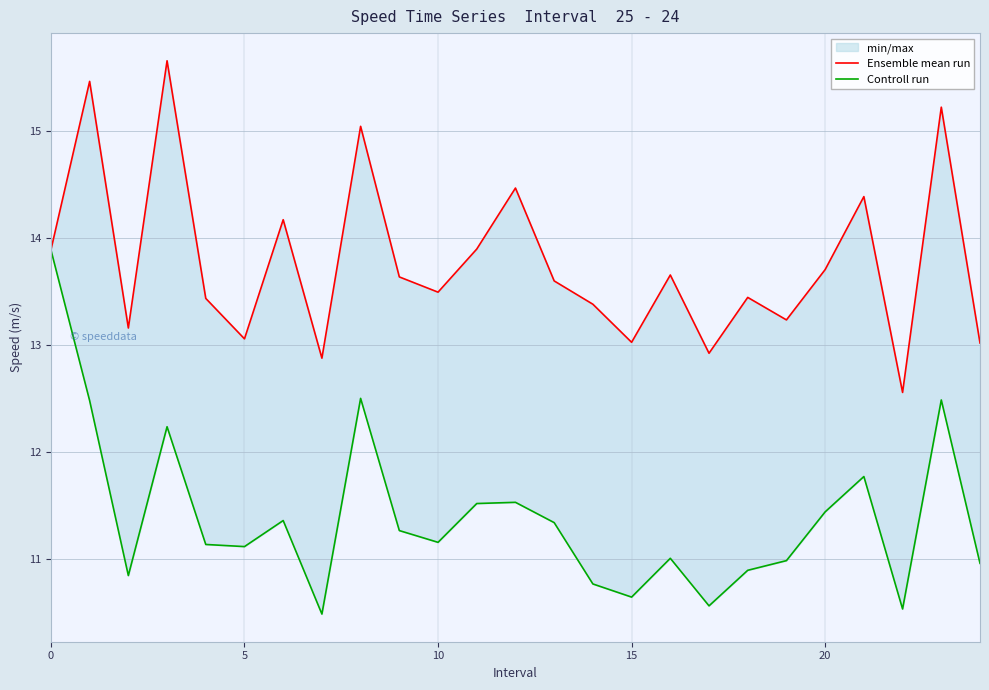

What is the label of the 23rd point from the left?

22